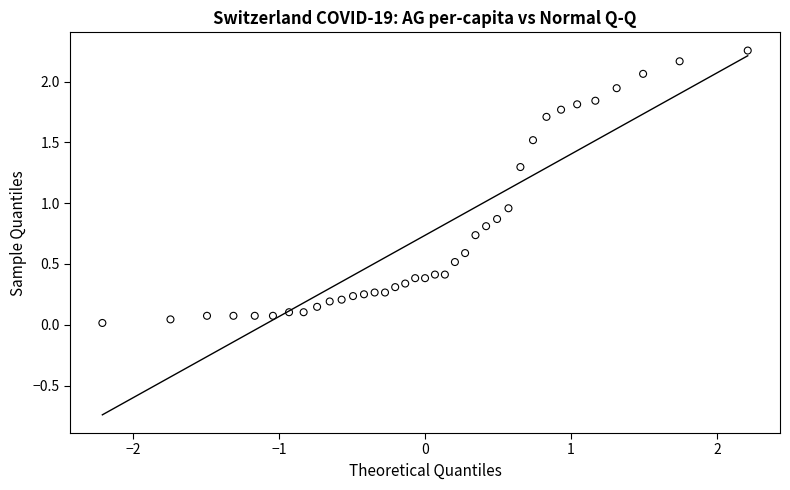

What is the range of X values (max minus min)?

4.4